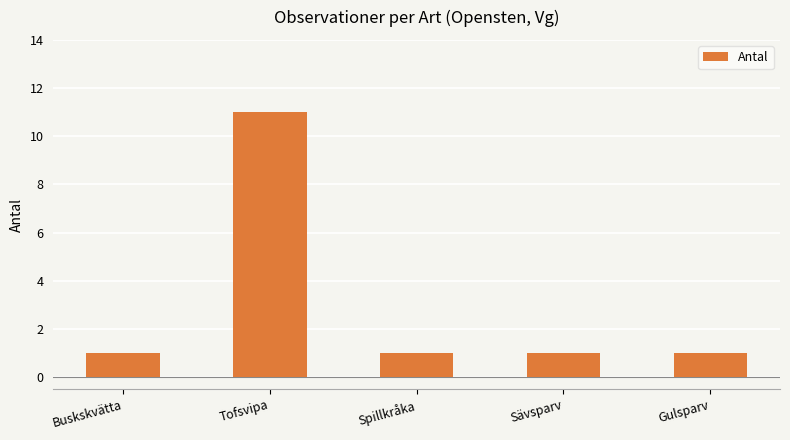

Count the values in the range 1 to 2.

4